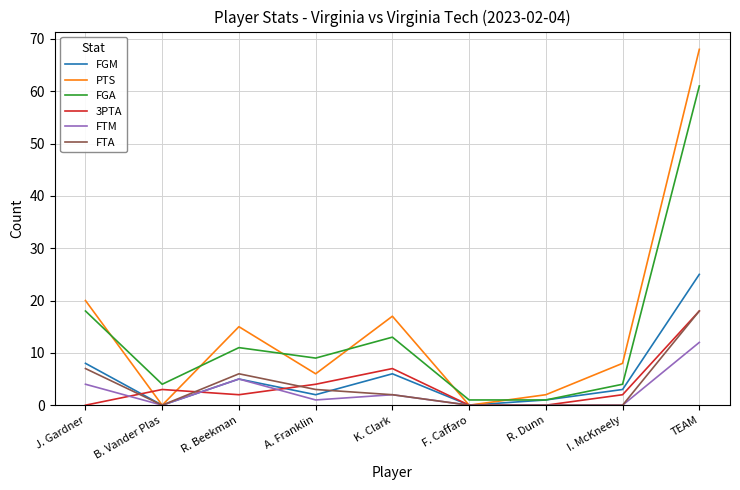

Which series changed the most between J. Gardner and TEAM?

PTS